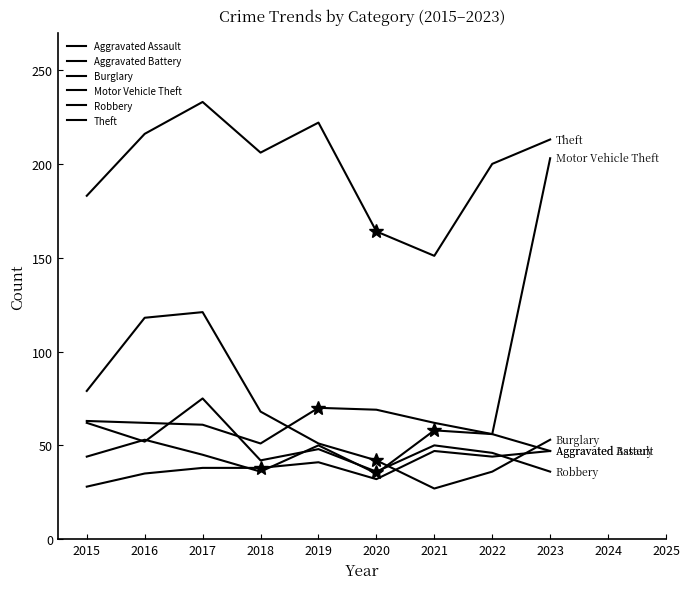

What is the difference between the maximum and minimum values in the Motor Vehicle Theft series?

168